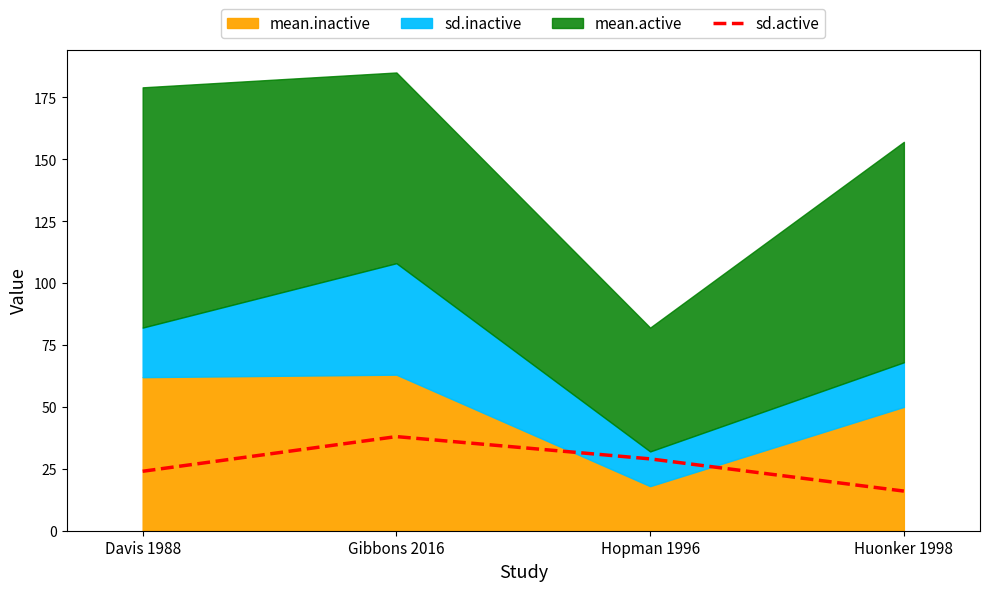

List the labels in order of sd.active value, largest first.

Gibbons 2016, Hopman 1996, Davis 1988, Huonker 1998